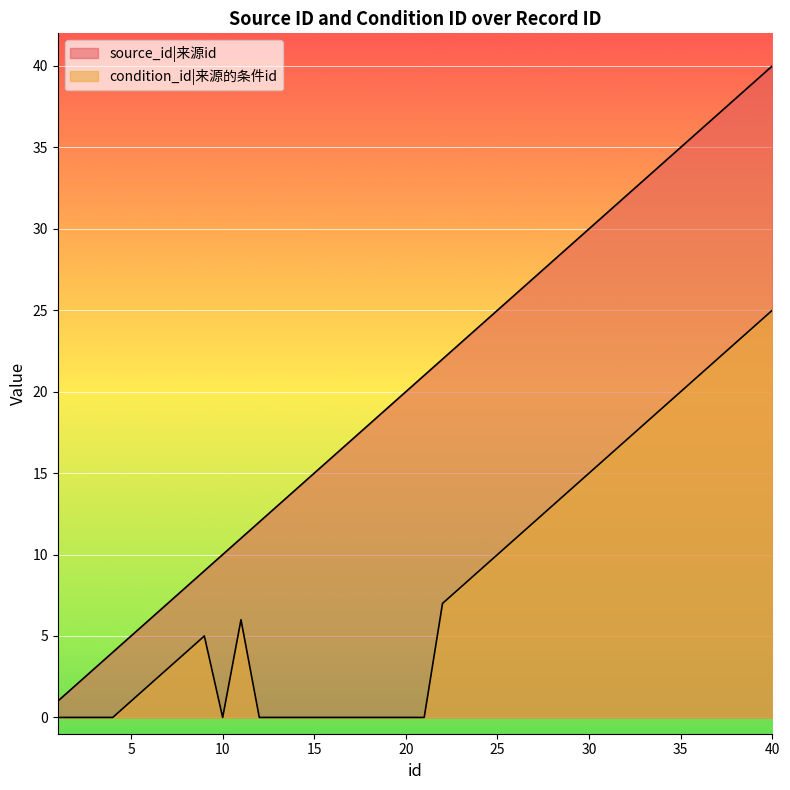

At which label is source_id closest to 20?

20